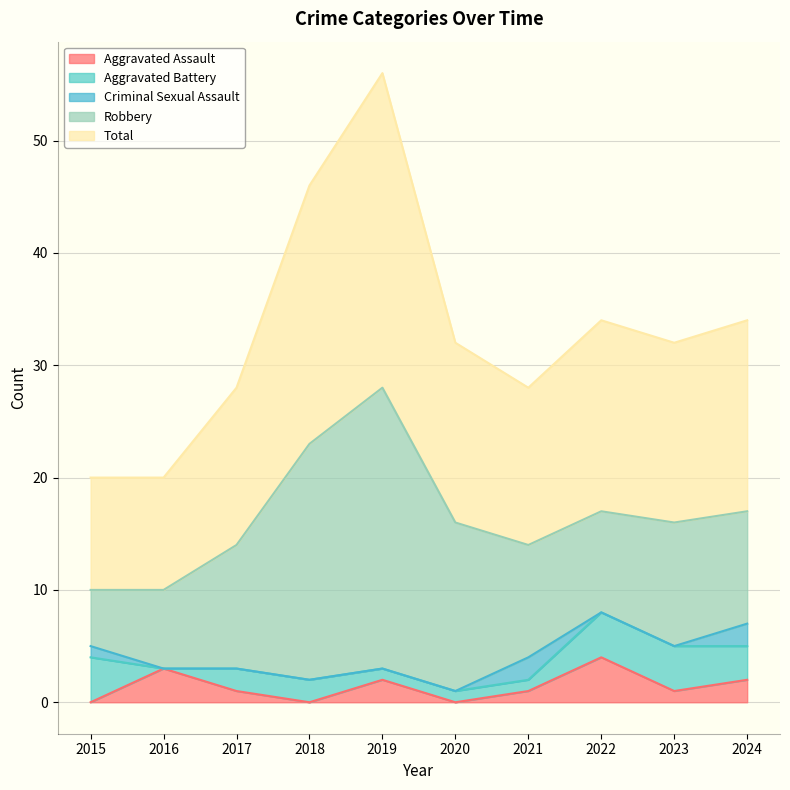

True or false: Aggravated Assault has more than 1 points higher than both neighbors.

True